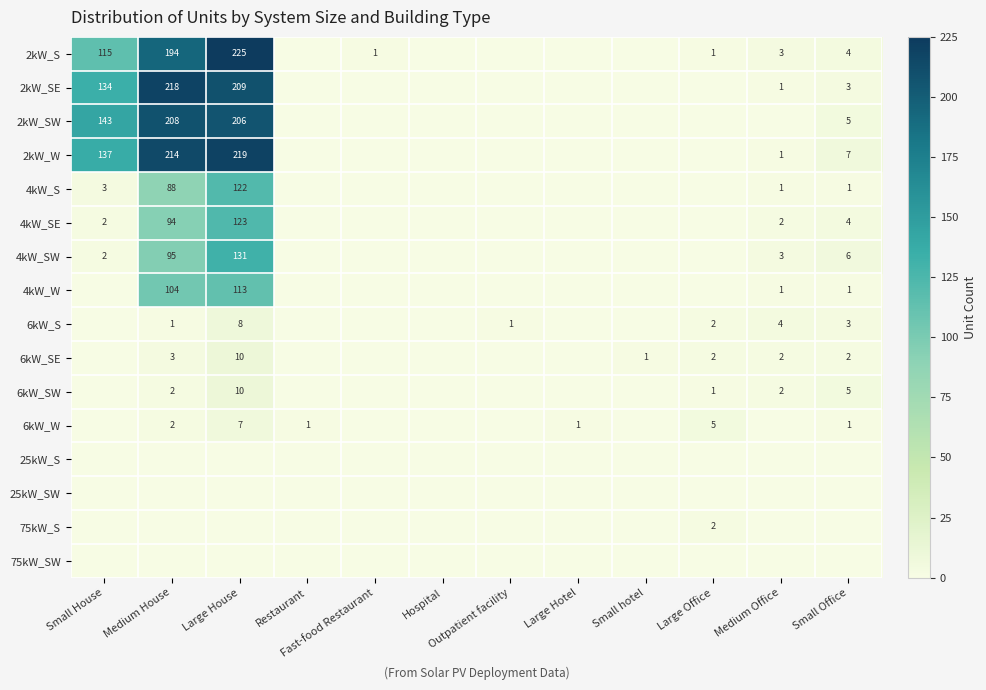

Between Small Office and Large Office, which is larger?

Small Office